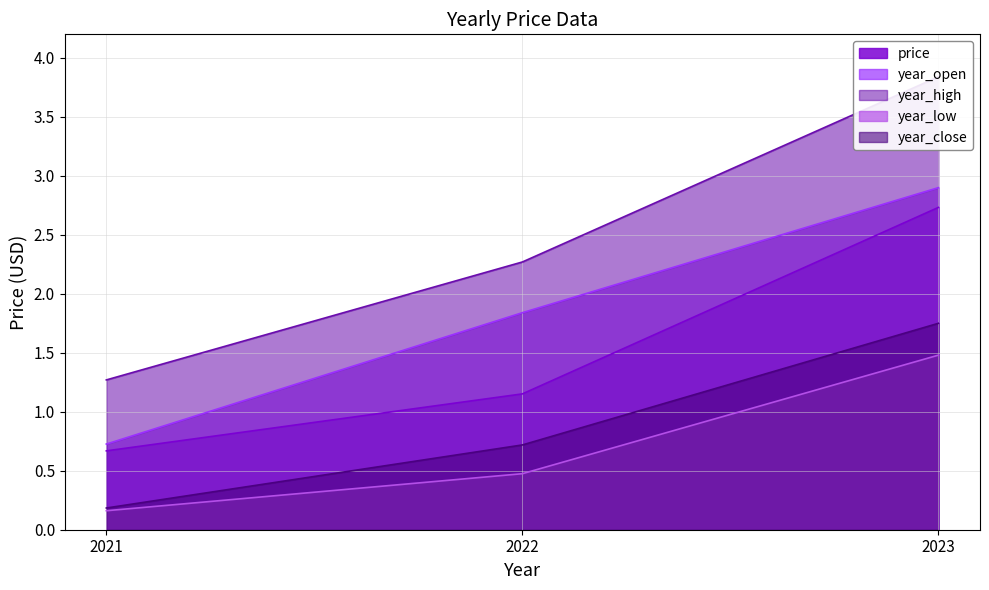

What is the total value across all series at 2022?

6.5